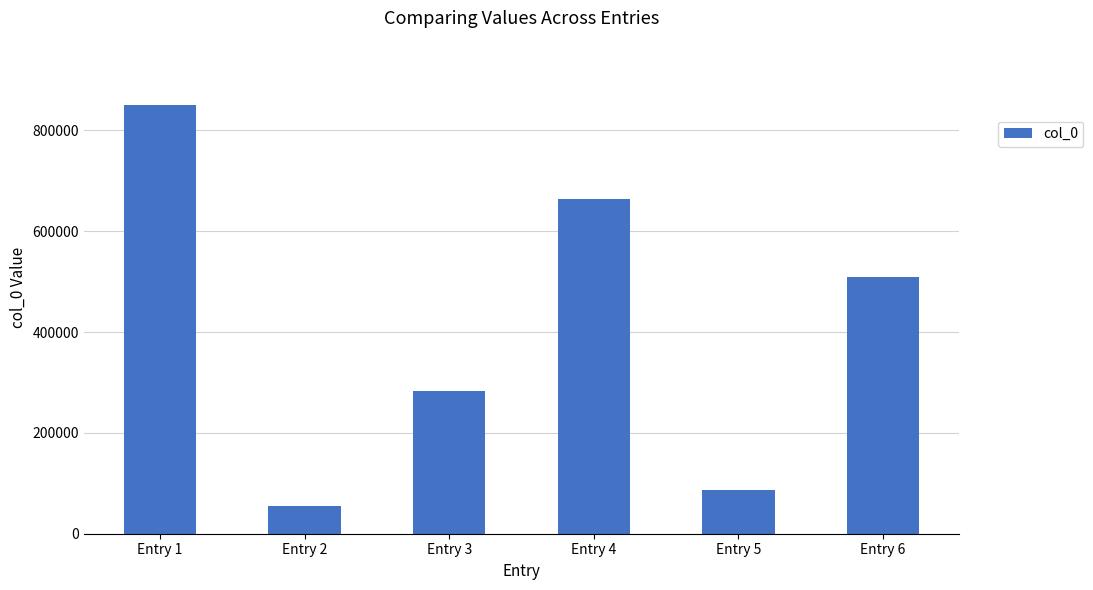

What is the value of the 2nd bar from the left?

55590